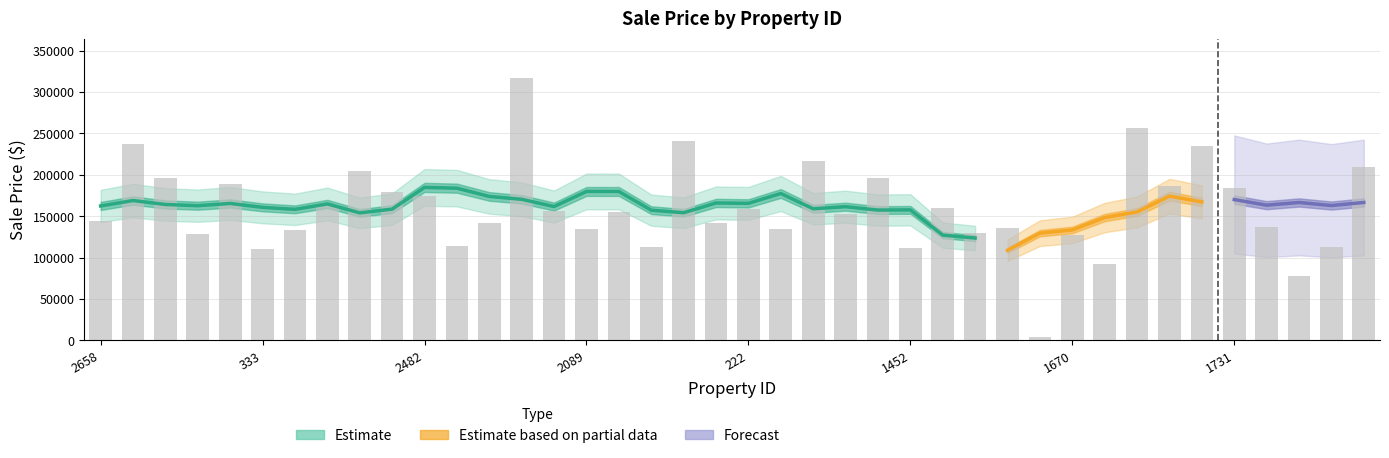

Which category has the highest value across all series?

818